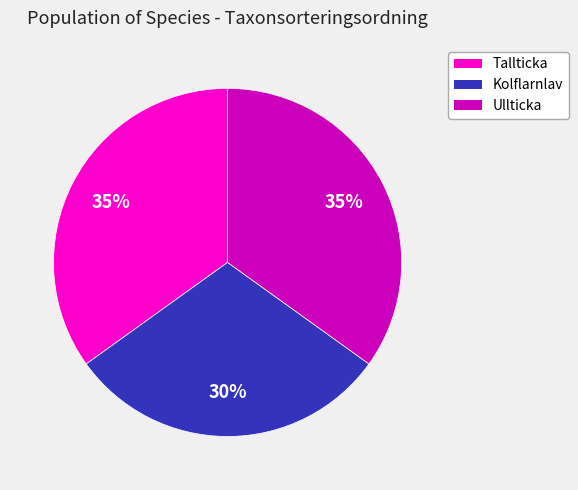

To the nearest percent, what is the difference between the largest and smallest slice percentages?

5%